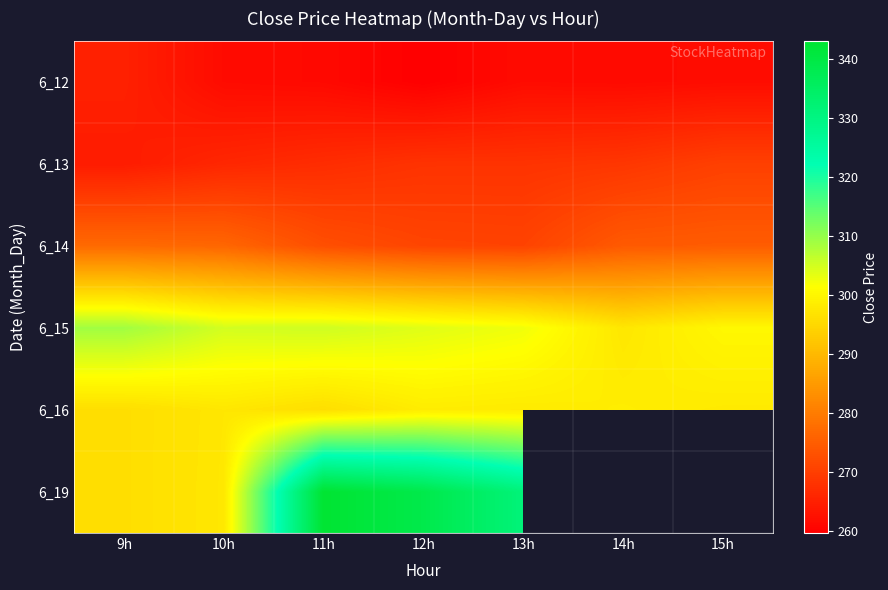

Is the value of 6_15 at 14h greater than the value of 6_19 at 10h?

No